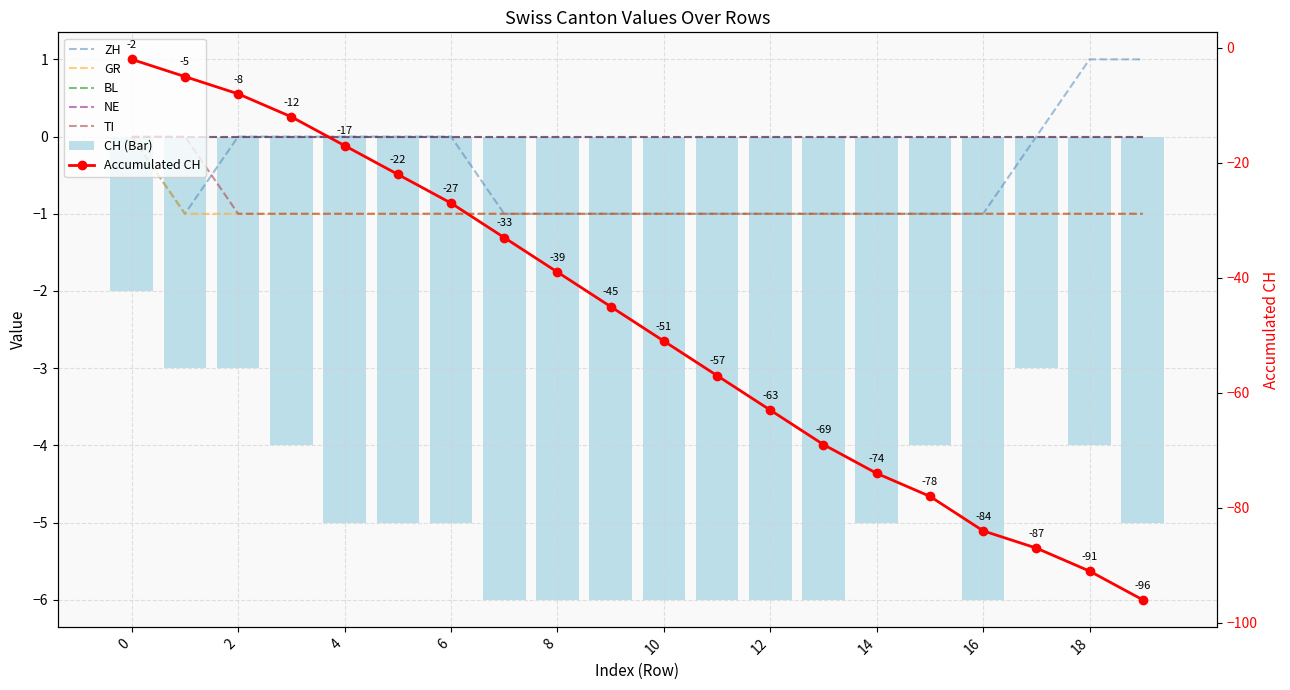

Is it true that ZH equals -1 at VS_9?

True